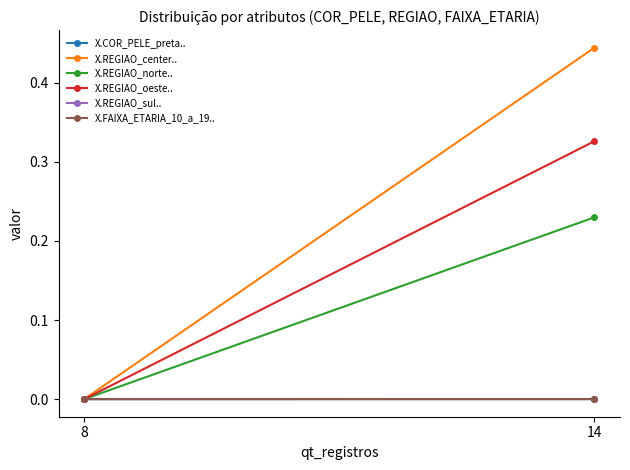

How many lines are shown in the chart?

6